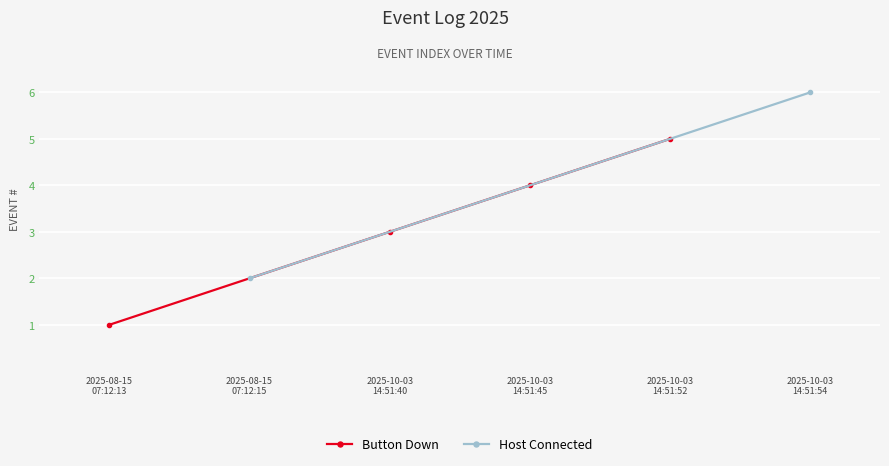

What is the difference between the maximum and minimum values?

4